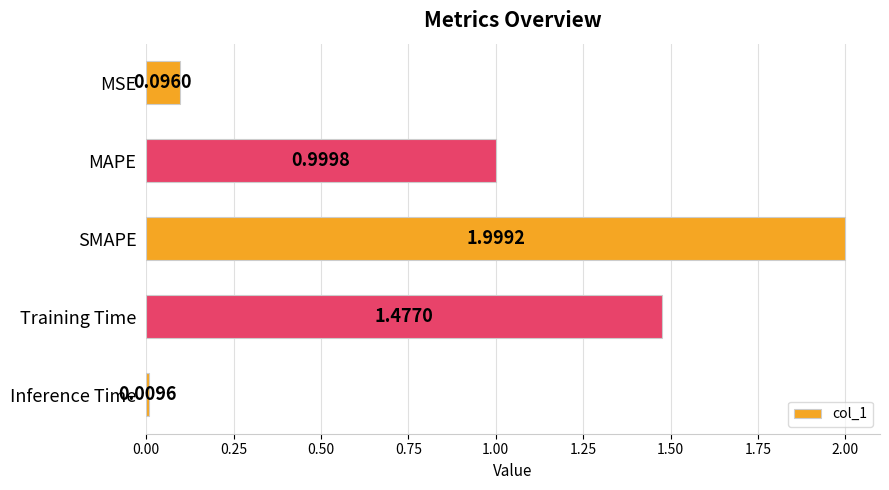

How many data points does each series have?

5